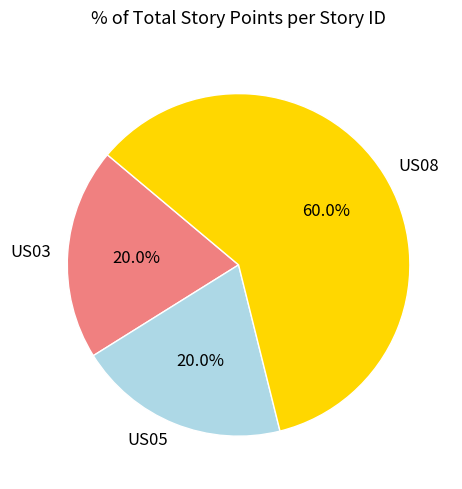

Which slice is the largest?

US08